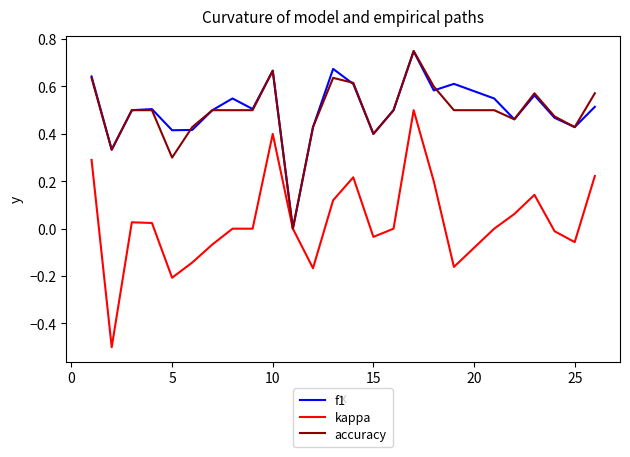

Which series has the largest range (max minus min)?

kappa